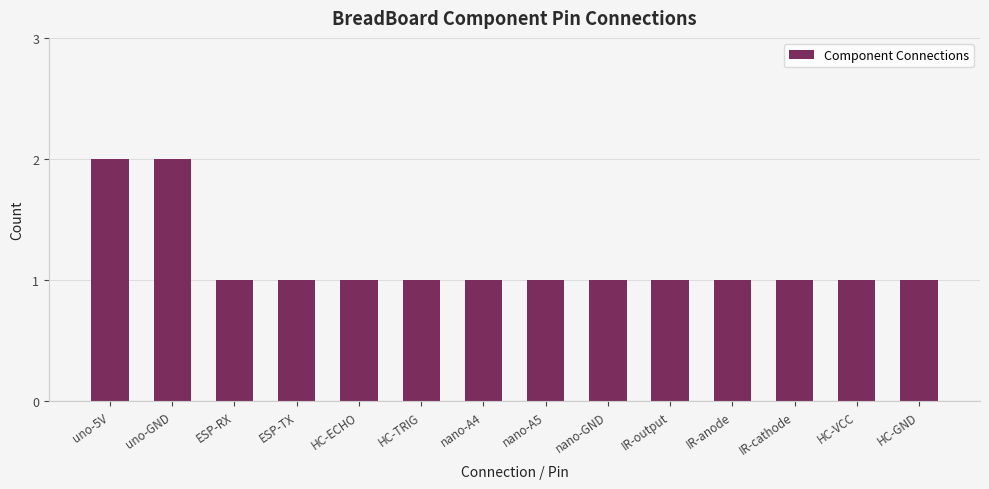

Reading left to right, extract all data points from this chart.

uno-5V=2	uno-GND=2	ESP-RX=1	ESP-TX=1	HC-ECHO=1	HC-TRIG=1	nano-A4=1	nano-A5=1	nano-GND=1	IR-output=1	IR-anode=1	IR-cathode=1	HC-VCC=1	HC-GND=1